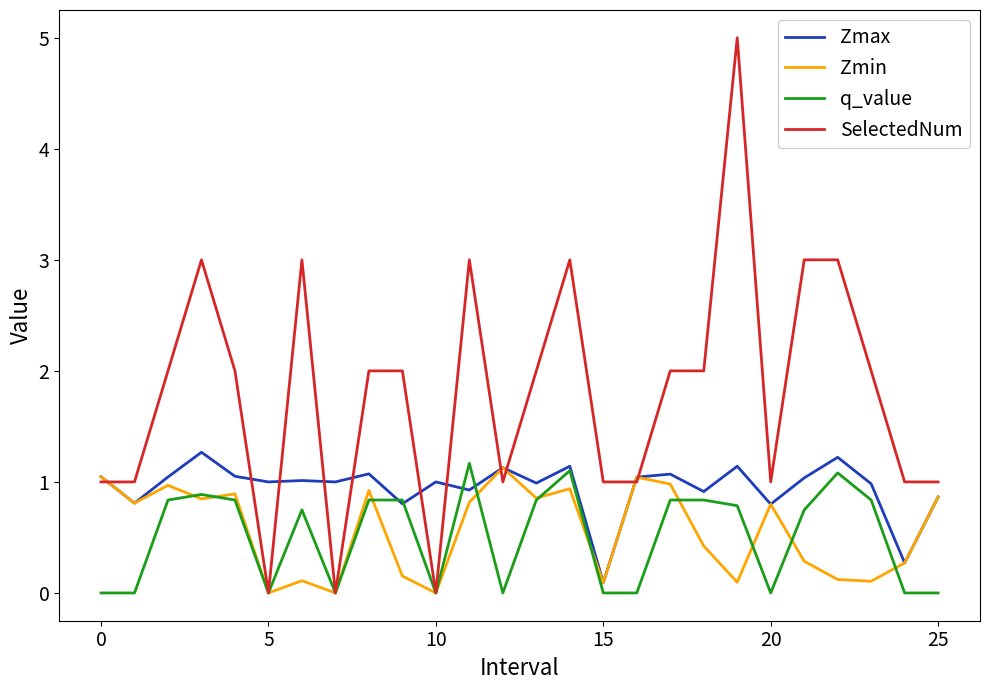

Which series has the largest range (max minus min)?

SelectedNum